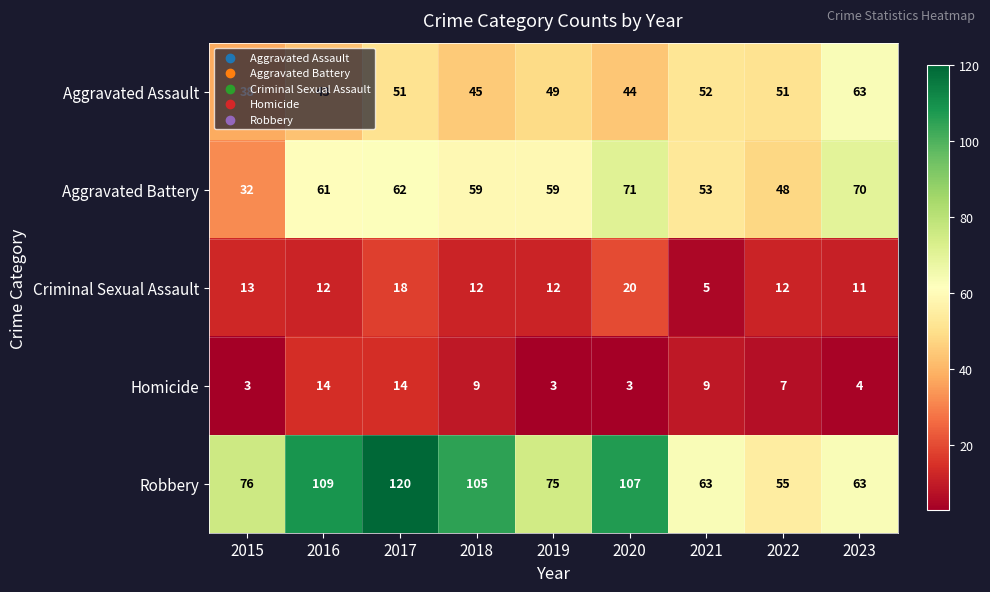

How many values in the Criminal Sexual Assault series are below 12?

2